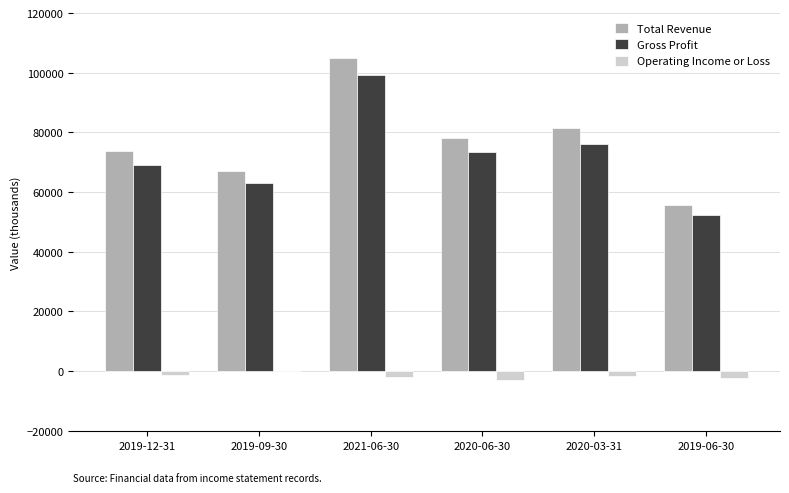

Which series changed the most between 2020-06-30 and 2019-06-30?

Total Revenue